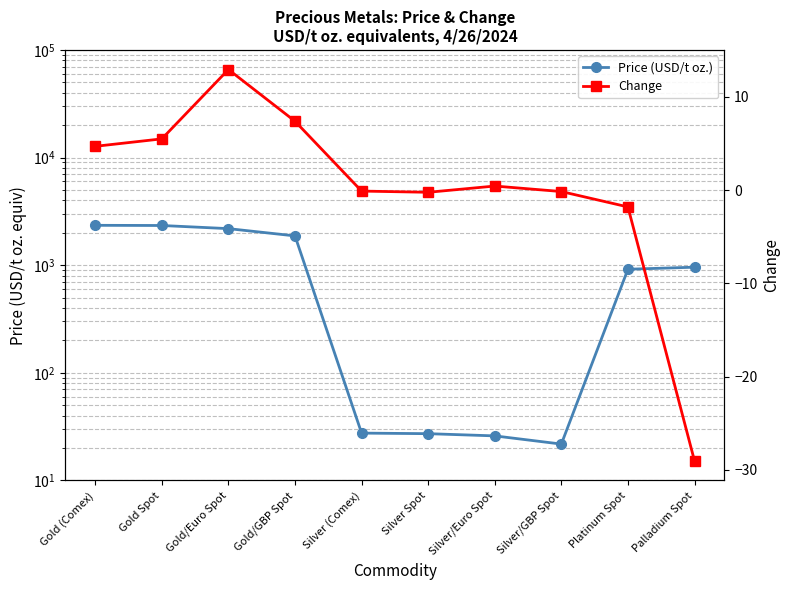

Is the value of Change at Gold/Euro Spot greater than the value of Price (USD/t oz.) at Silver (Comex)?

No